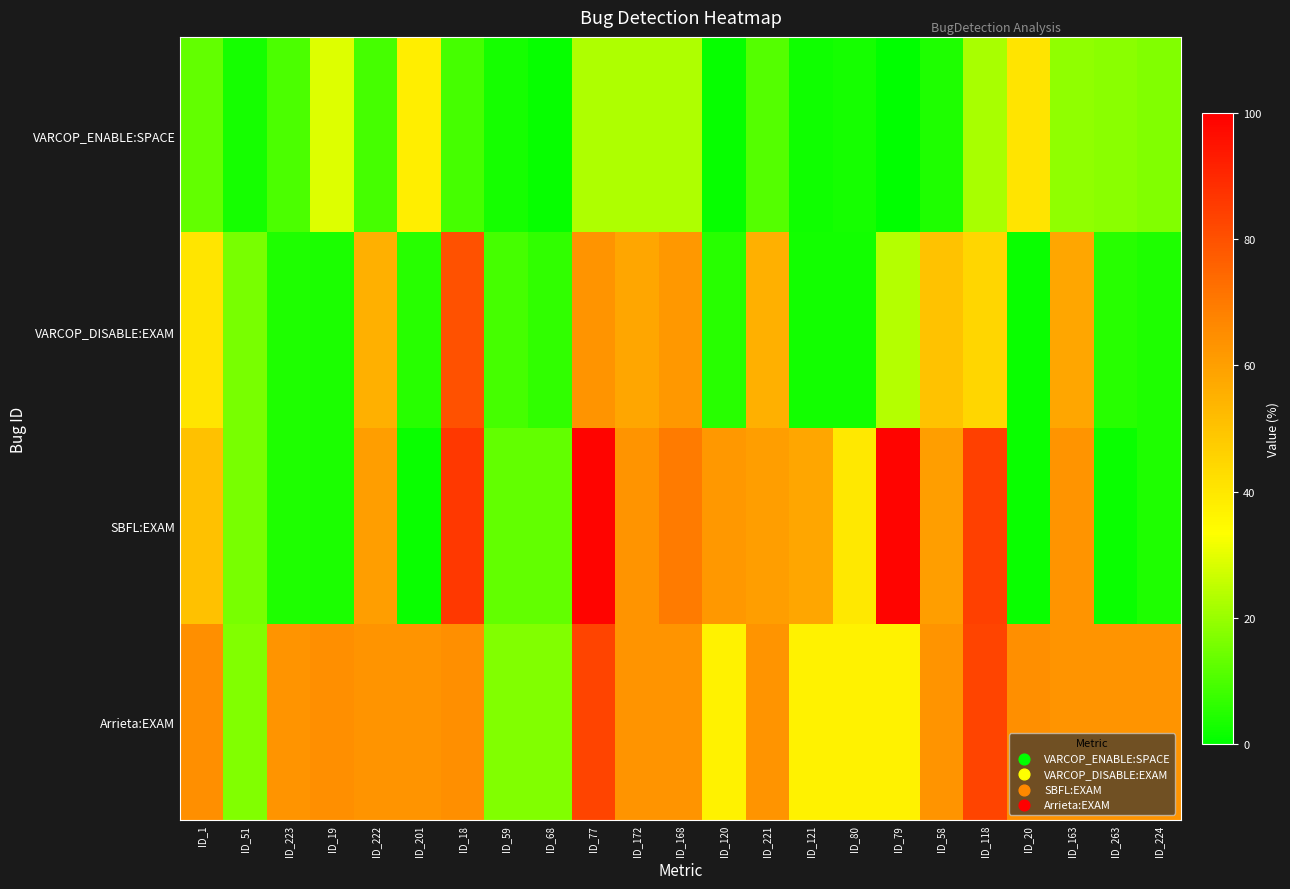

Reading right to left, transcribe all the data shown in this chart.

VARCOP_ENABLE:SPACE: ID_224=17.0	ID_263=18.0	ID_163=19.0	ID_20=41.0	ID_118=22.0	ID_58=4.0	ID_79=0.0	ID_80=3.0	ID_121=2.0	ID_221=11.0	ID_120=1.0	ID_168=23.0	ID_172=23.0	ID_77=23.0	ID_68=1.0	ID_59=3.0	ID_18=9.0	ID_201=38.0	ID_222=9.0	ID_19=29.0	ID_223=10.0	ID_51=3.0	ID_1=13.0
VARCOP_DISABLE:EXAM: ID_224=3.9	ID_263=5.3	ID_163=57.9	ID_20=1.3	ID_118=44.7	ID_58=50.0	ID_79=23.7	ID_80=2.6	ID_121=2.6	ID_221=55.3	ID_120=5.3	ID_168=61.8	ID_172=57.9	ID_77=63.2	ID_68=6.6	ID_59=9.2	ID_18=79.7	ID_201=5.3	ID_222=55.3	ID_19=3.8	ID_223=3.9	ID_51=15.8	ID_1=40.5
SBFL:EXAM: ID_224=3.9	ID_263=1.3	ID_163=63.2	ID_20=1.3	ID_118=84.2	ID_58=60.5	ID_79=98.7	ID_80=39.5	ID_121=57.9	ID_221=60.5	ID_120=61.8	ID_168=69.7	ID_172=63.2	ID_77=98.7	ID_68=13.2	ID_59=13.2	ID_18=86.1	ID_201=1.3	ID_222=60.5	ID_19=3.8	ID_223=3.9	ID_51=15.8	ID_1=50.6
Arrieta:EXAM: ID_224=63.2	ID_263=63.2	ID_163=63.2	ID_20=64.6	ID_118=82.9	ID_58=63.2	ID_79=36.8	ID_80=36.8	ID_121=36.8	ID_221=63.2	ID_120=36.8	ID_168=63.2	ID_172=63.2	ID_77=82.9	ID_68=17.1	ID_59=17.1	ID_18=64.6	ID_201=63.2	ID_222=63.2	ID_19=64.6	ID_223=63.2	ID_51=17.1	ID_1=64.6